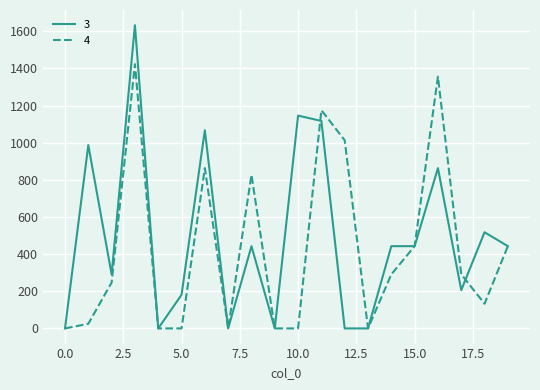

Which series has the largest range (max minus min)?

3